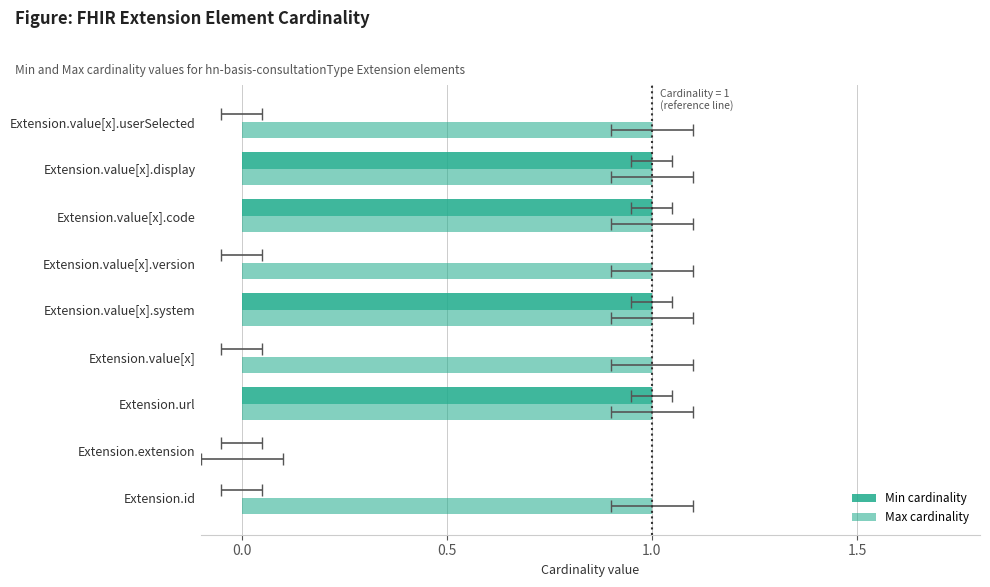

Are the bars horizontal?

Yes